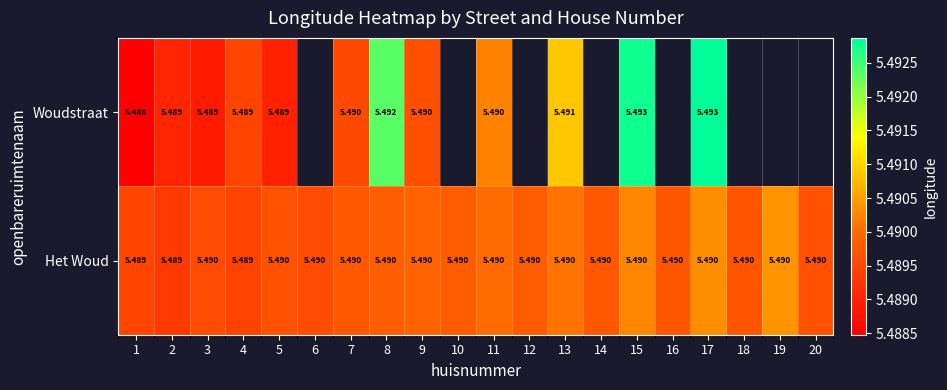

Read the Het Woud value at 17.

5.5